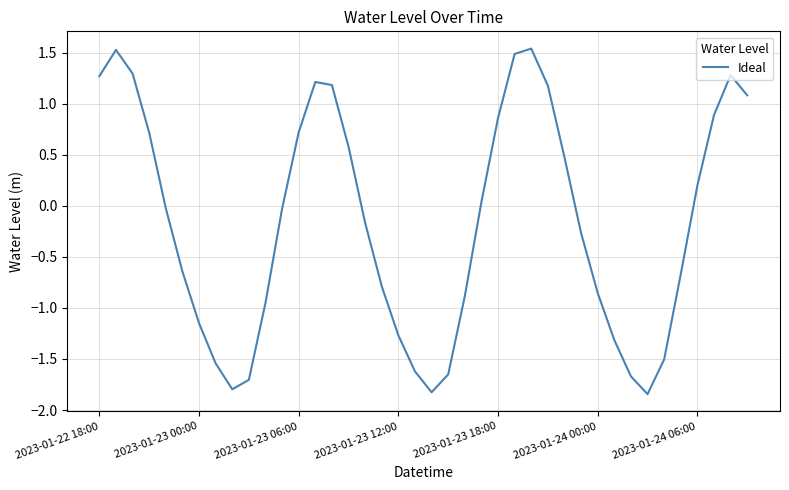

What is the difference between the maximum and minimum values?

3.4